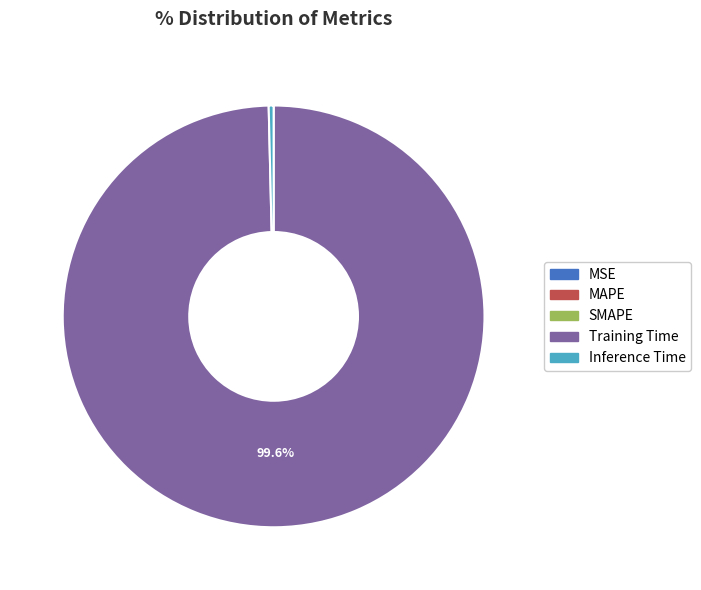

Which has a higher value, Training Time or Inference Time?

Training Time